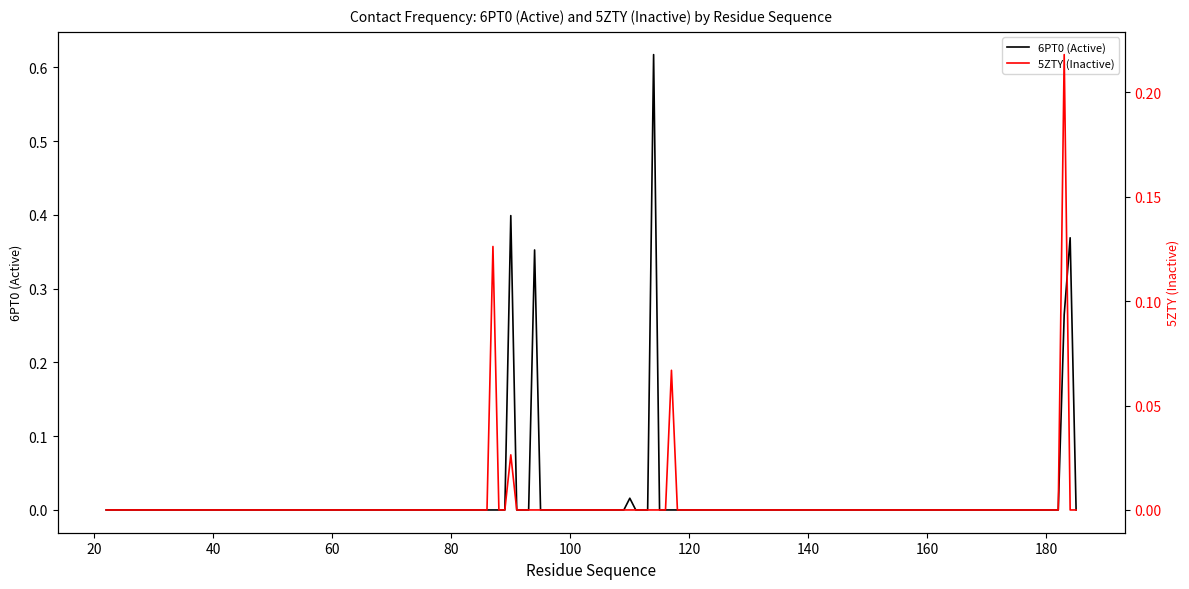

In 5ZTY (Inactive), how many points are higher than both neighbors (excluding endpoints)?

4